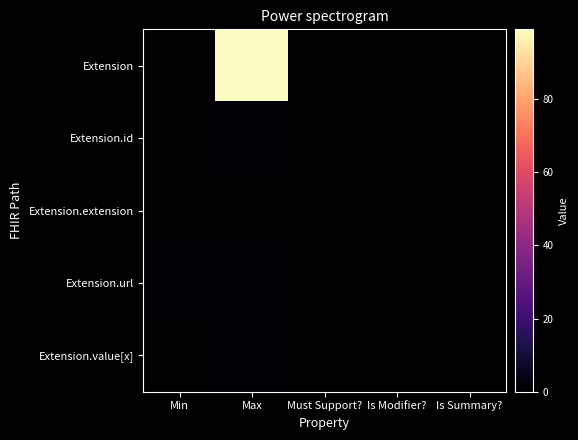

Between Is Modifier? and Min, which is larger?

Is Modifier?